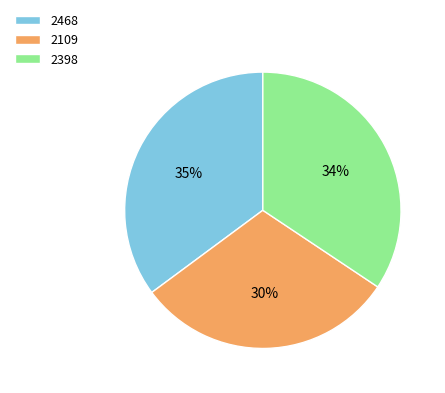

How many slices are in this pie chart?

3